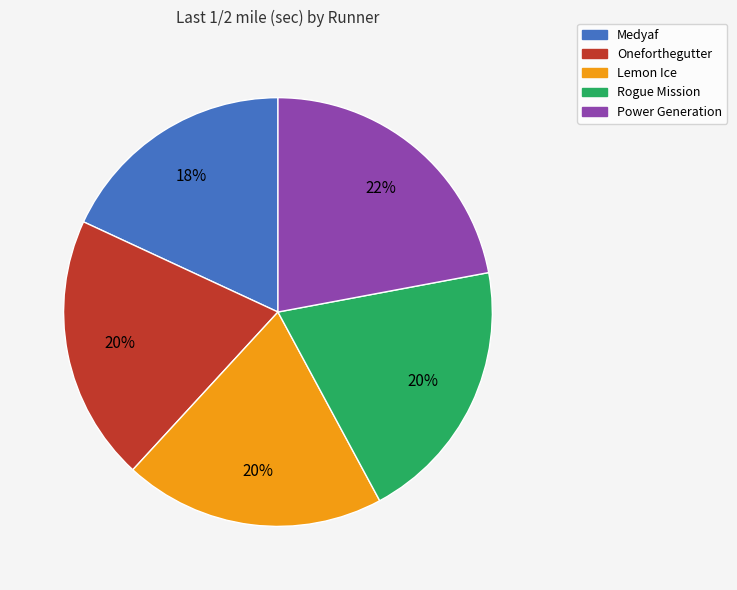

The Rogue Mission slice represents 32% of the pie. True or false?

False